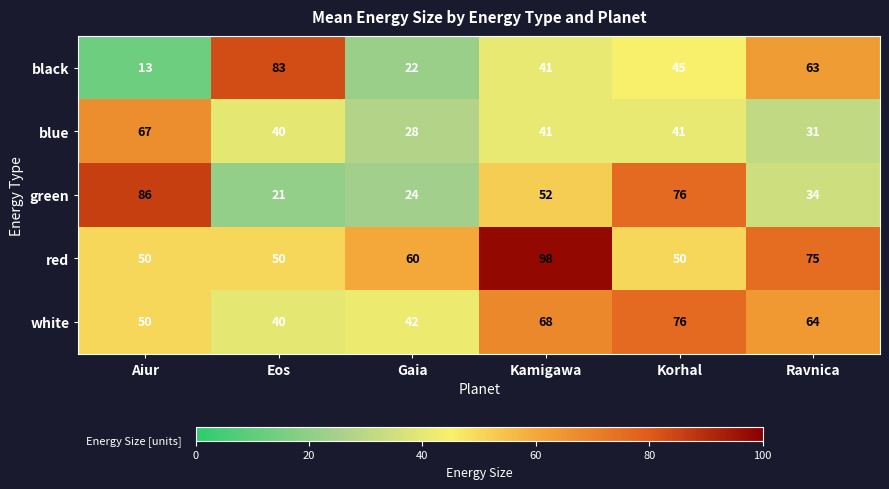

Reading left to right, transcribe all the data shown in this chart.

black: 13	83	22	41	45	63
blue: 67	40	28	41	41	31
green: 86	21	24	52	76	34
red: 50	50	60	98	50	75
white: 50	40	42	68	76	64